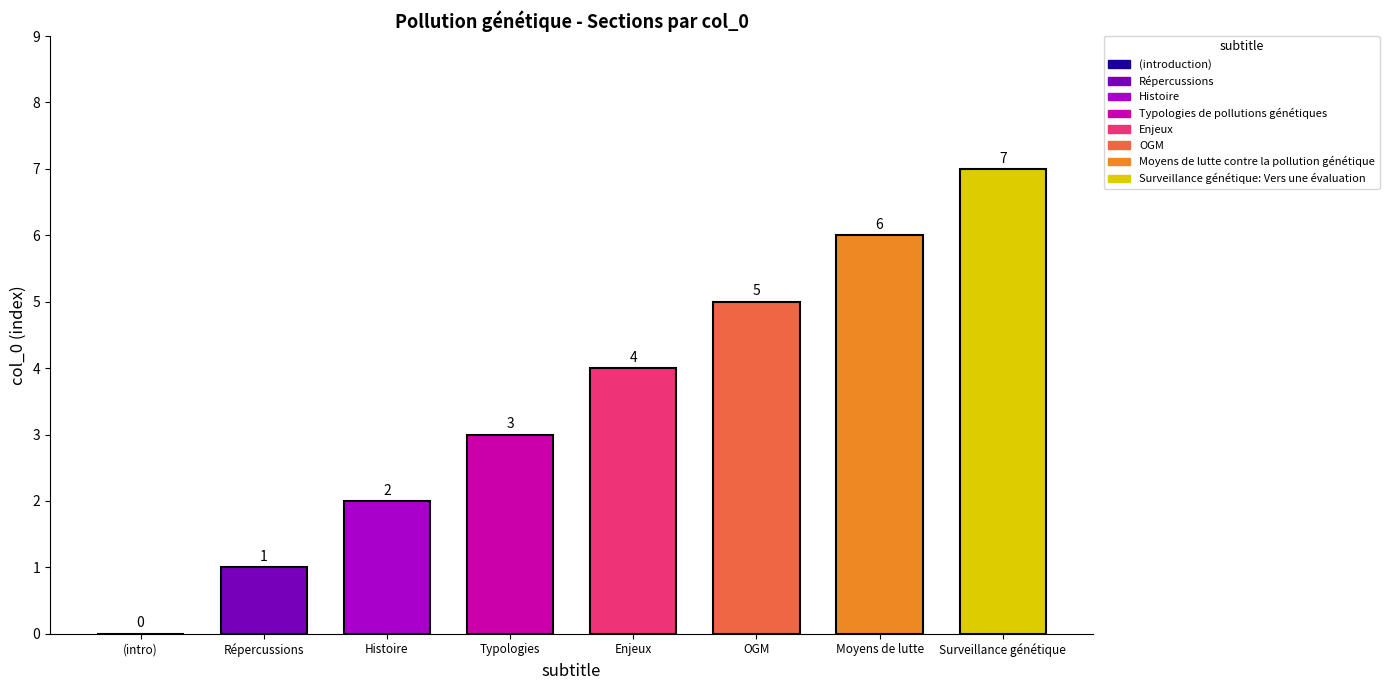

Reading left to right, transcribe all the data shown in this chart.

0	1	2	3	4	5	6	7